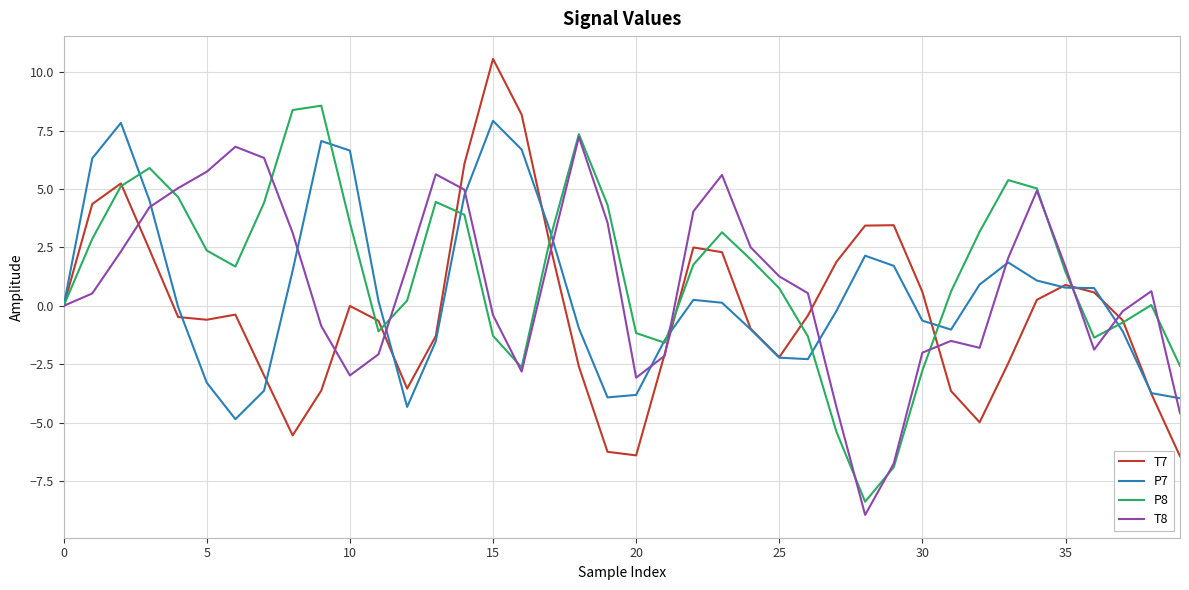

What is the smallest value displayed?

-8.9